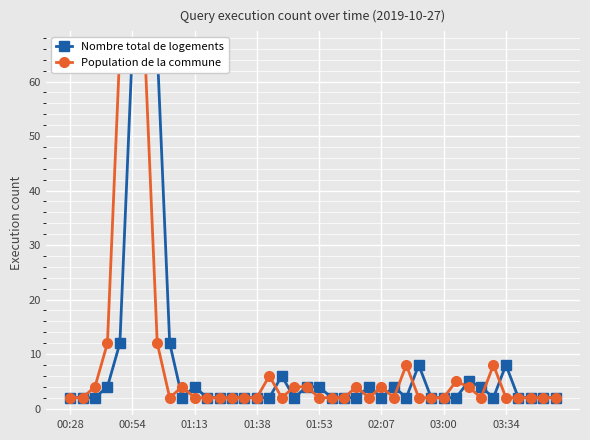

What is the minimum value for Population de la commune?

2